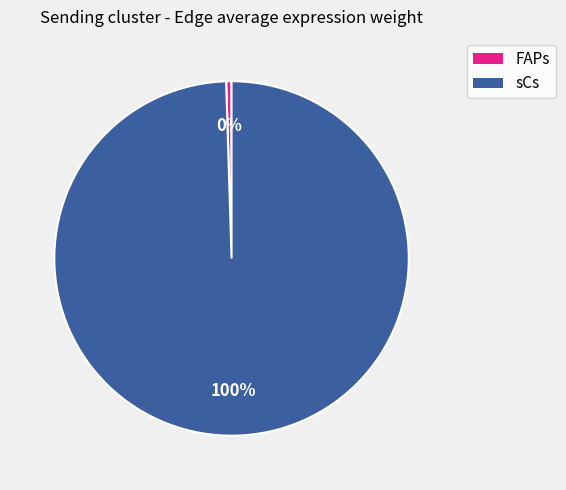

To the nearest percent, what is the average slice percentage?

50%